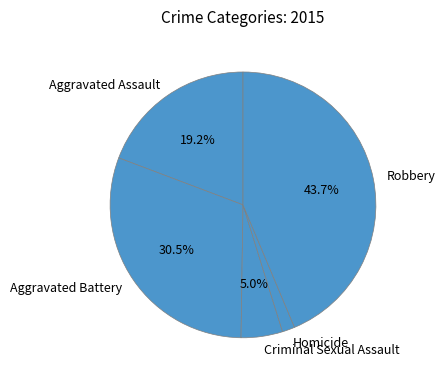

To the nearest percent, what is the difference between the largest and smallest slice percentages?

42%